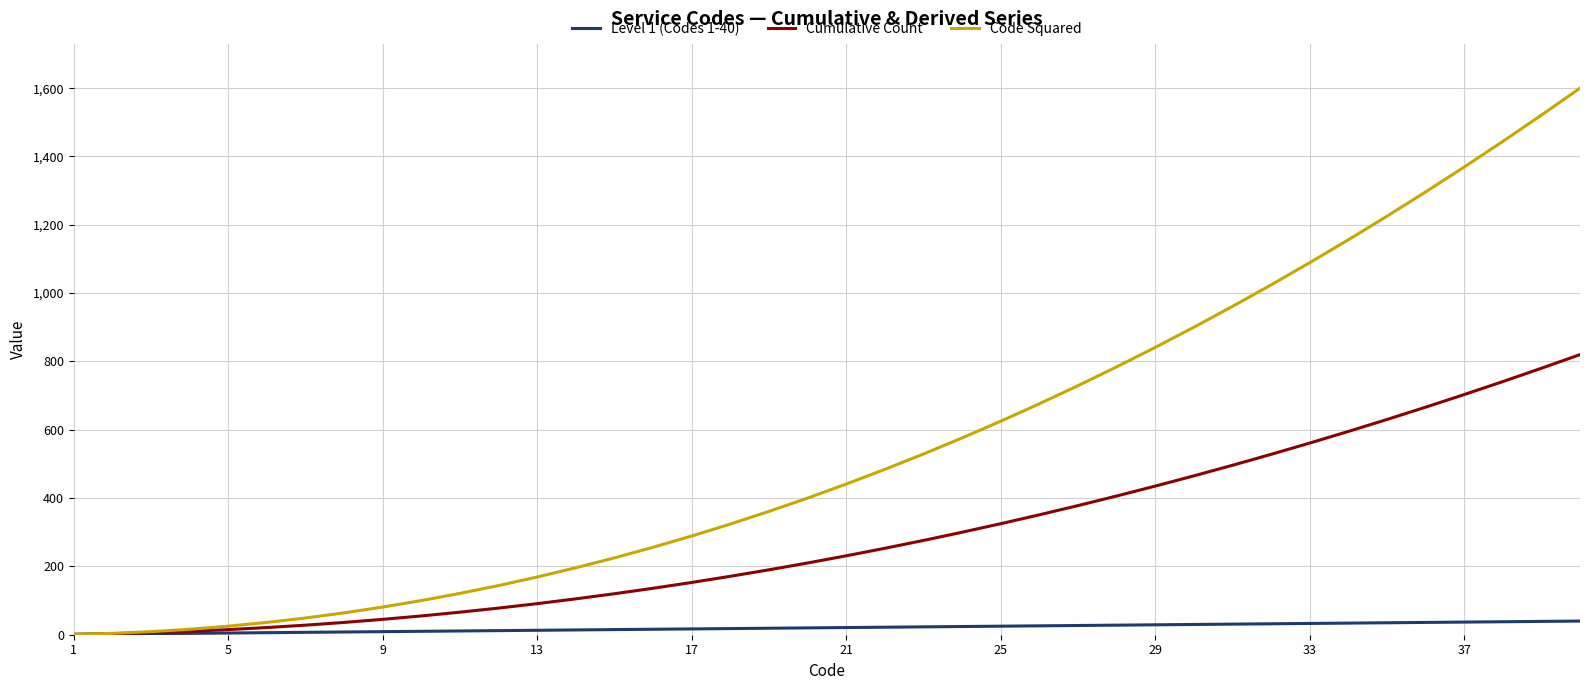

What is the smallest value displayed?

1